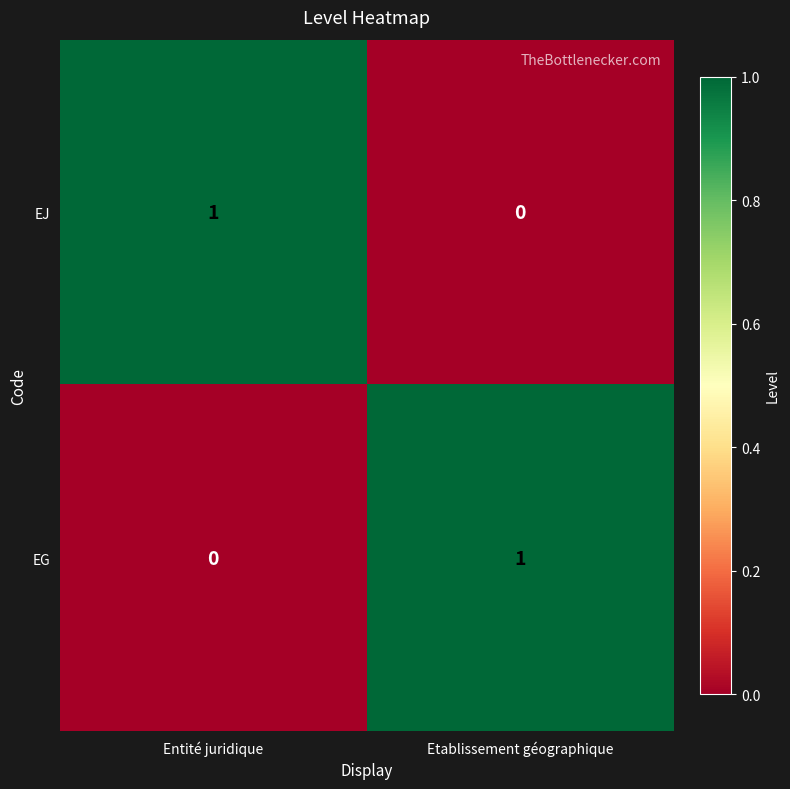

Is it true that EG equals 0 at Entité juridique?

True